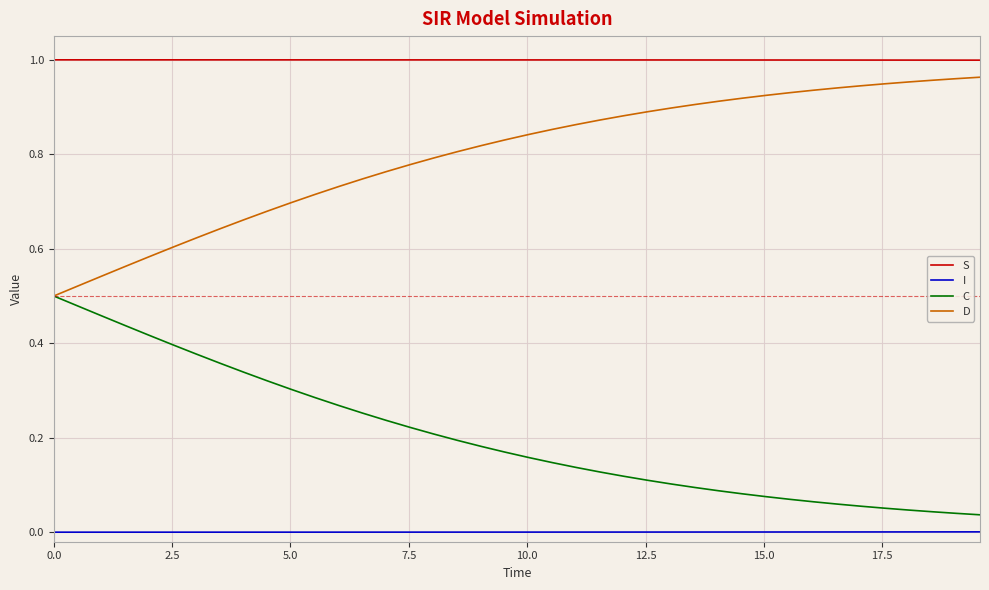

True or false: I and C cross at least once.

False